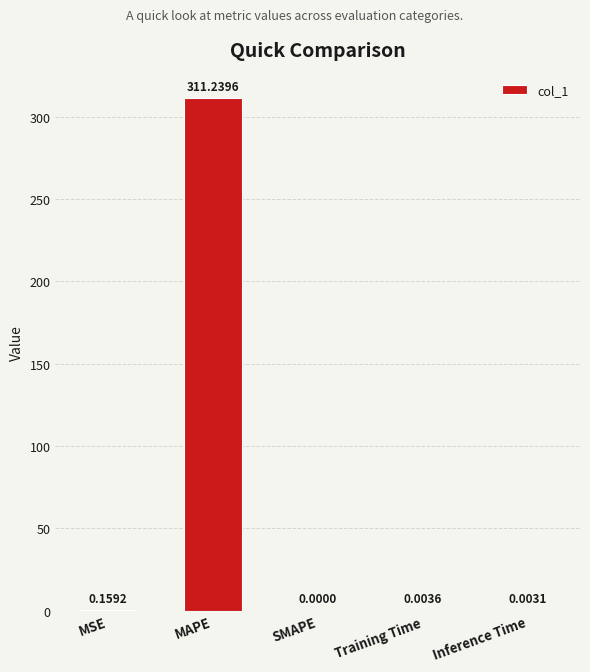

What is the change in value from MSE to Training Time?

-0.2